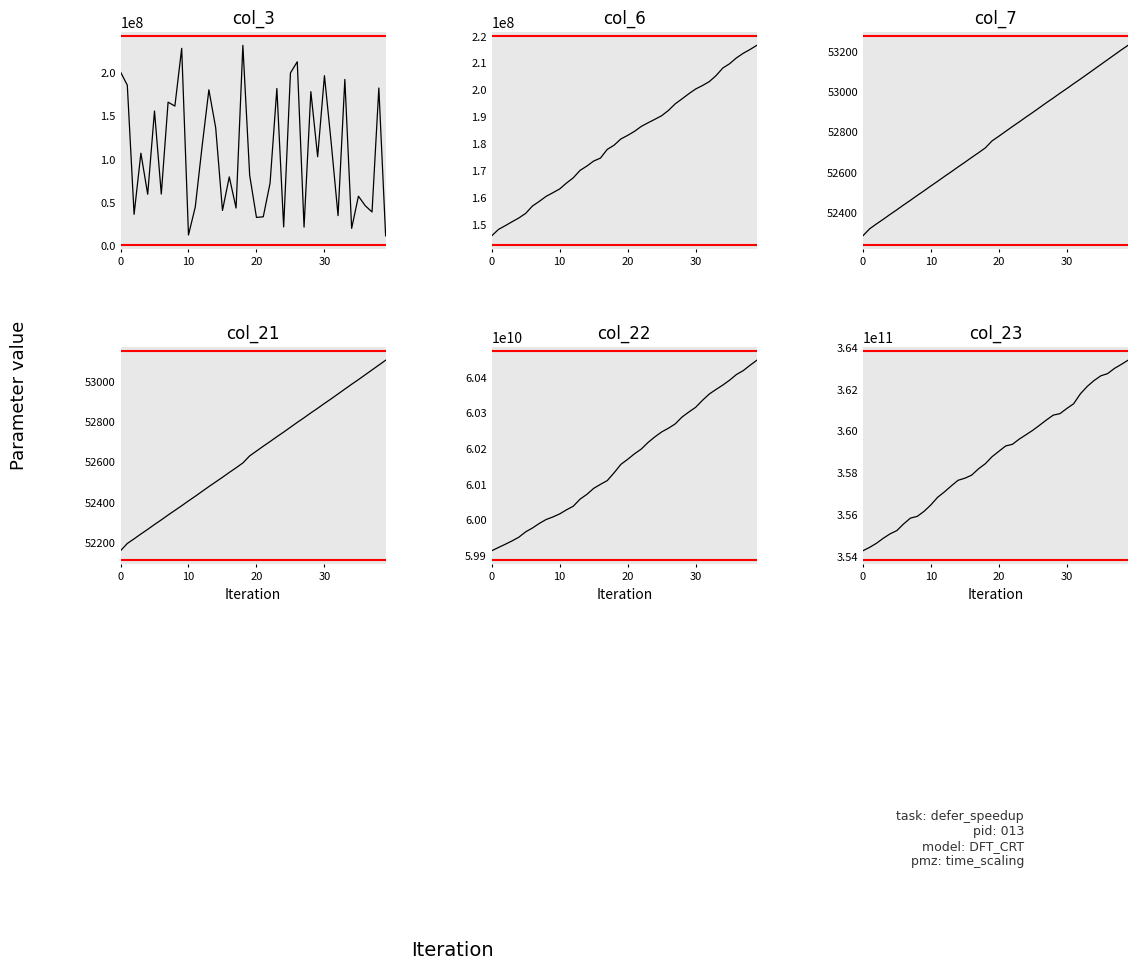

What are all the series names shown in the legend?

col_3, col_6, col_7, col_21, col_22, col_23